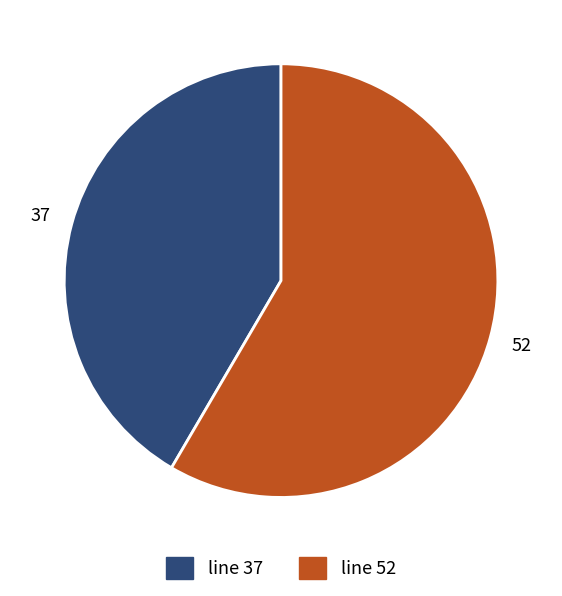

The line 52 slice represents 49% of the pie. True or false?

False